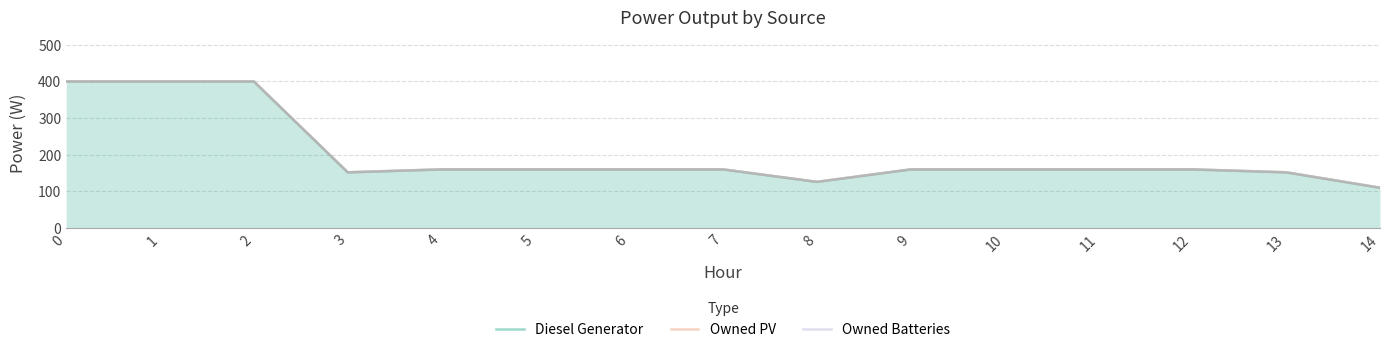

Reading right to left, list all the values displayed in this chart.

Diesel Generator: 110	152	160	160	160	160	126	160	160	160	160	152	400	400	400
Owned PV: 110	152	160	160	160	160	126	160	160	160	160	152	400	400	400
Owned Batteries: 110	152	160	160	160	160	126	160	160	160	160	152	400	400	400